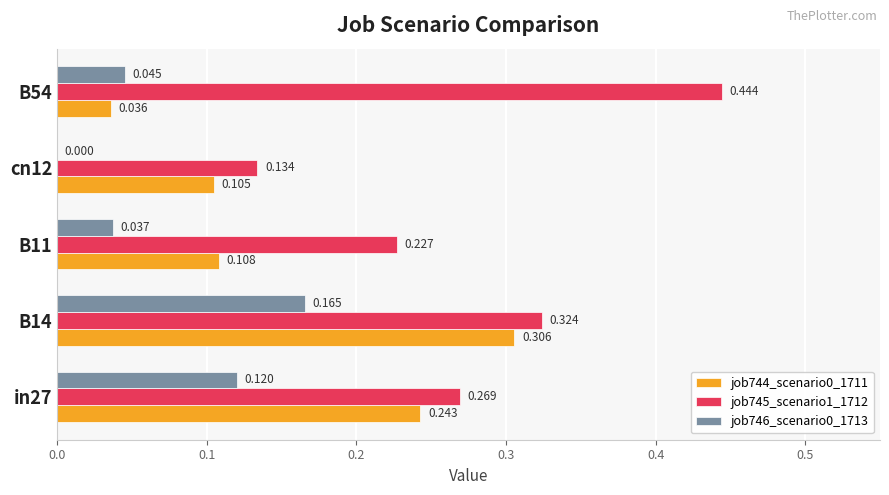

Is the value of job746_scenario0_1713 at in27 greater than the value of job745_scenario1_1712 at B11?

No